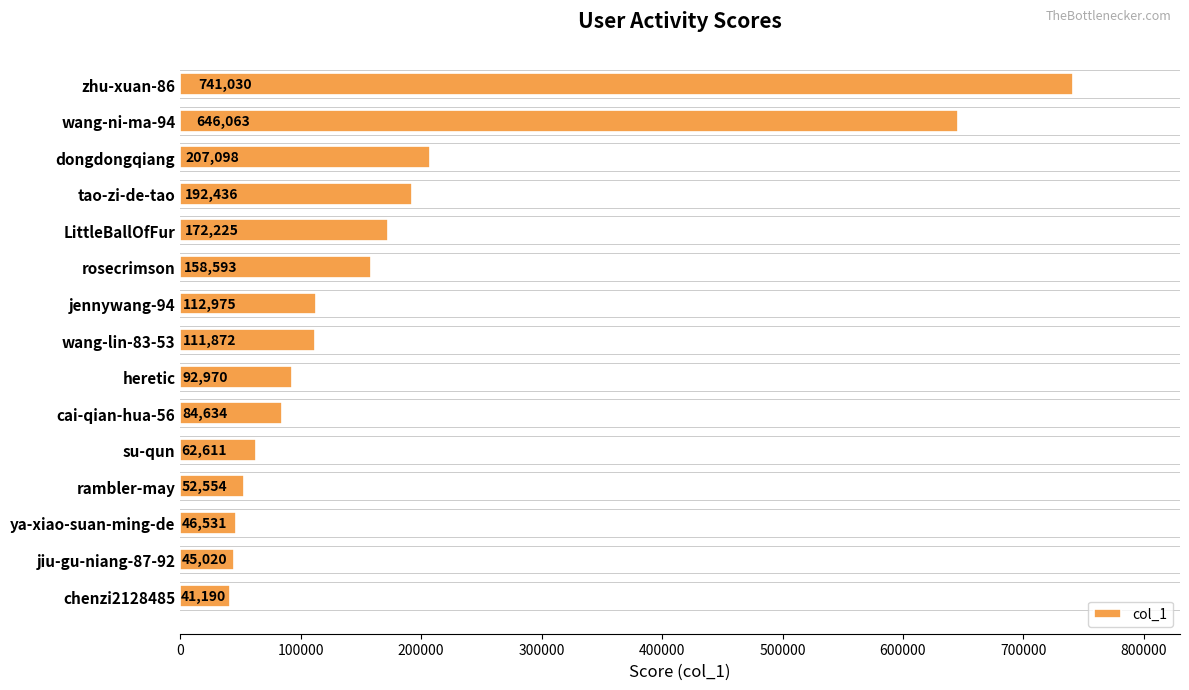

Reading bottom to top, extract all data points from this chart.

41190	45020	46531	52554	62611	84634	92970	111872	112975	158593	172225	192436	207098	646063	741030